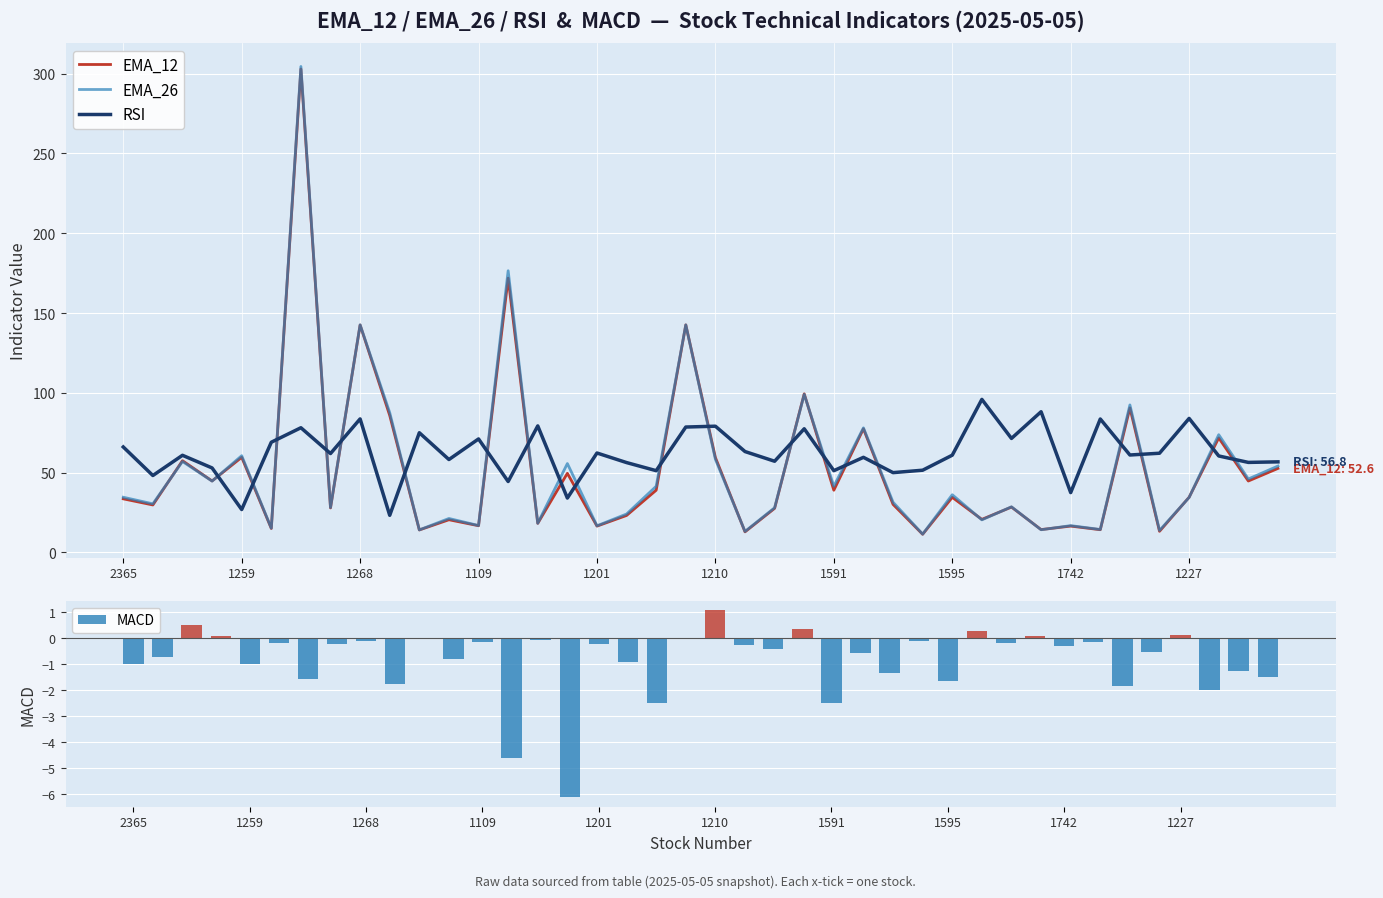

What is the difference between the highest and lowest values at 30?

71.6